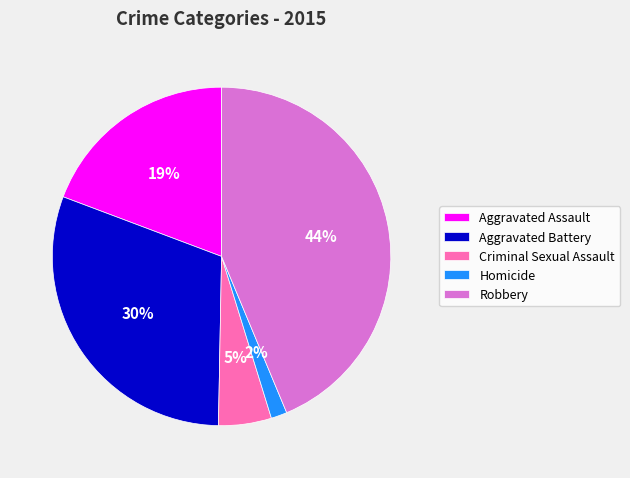

Does any single category account for the majority?

No